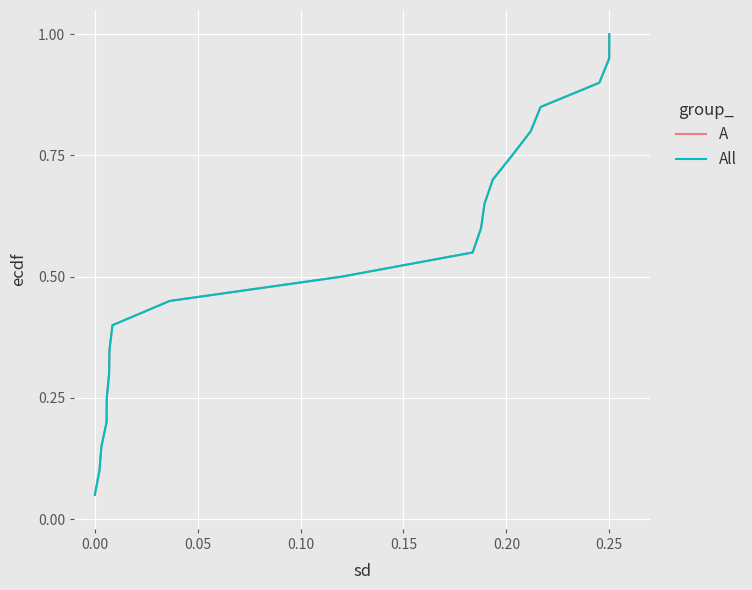

Does the chart display data point markers on the line(s)?

No